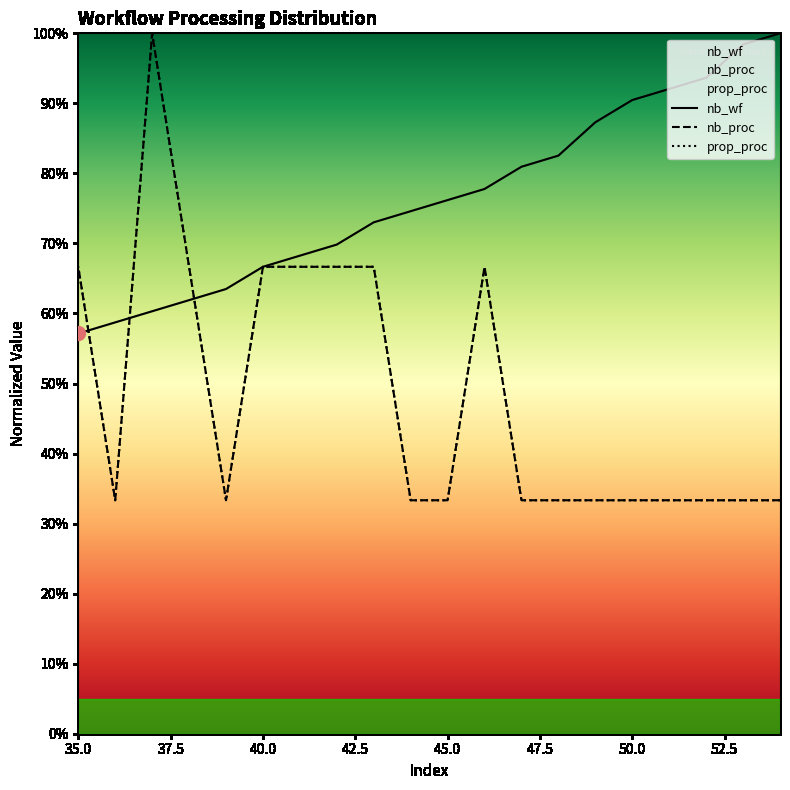

Which series changed the most between 49 and 46?

nb_proc